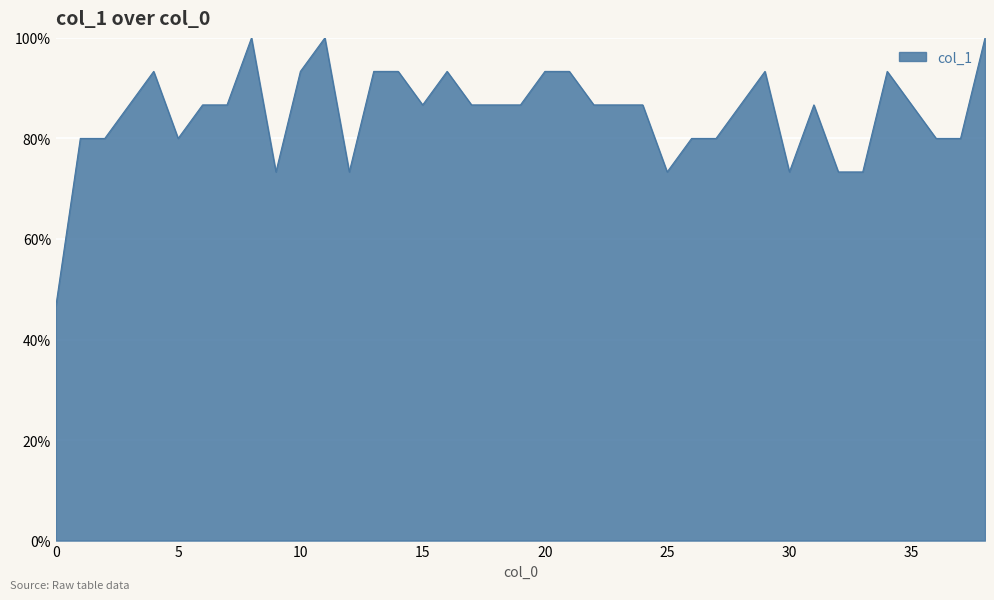

Does the chart have visible grid lines?

Yes